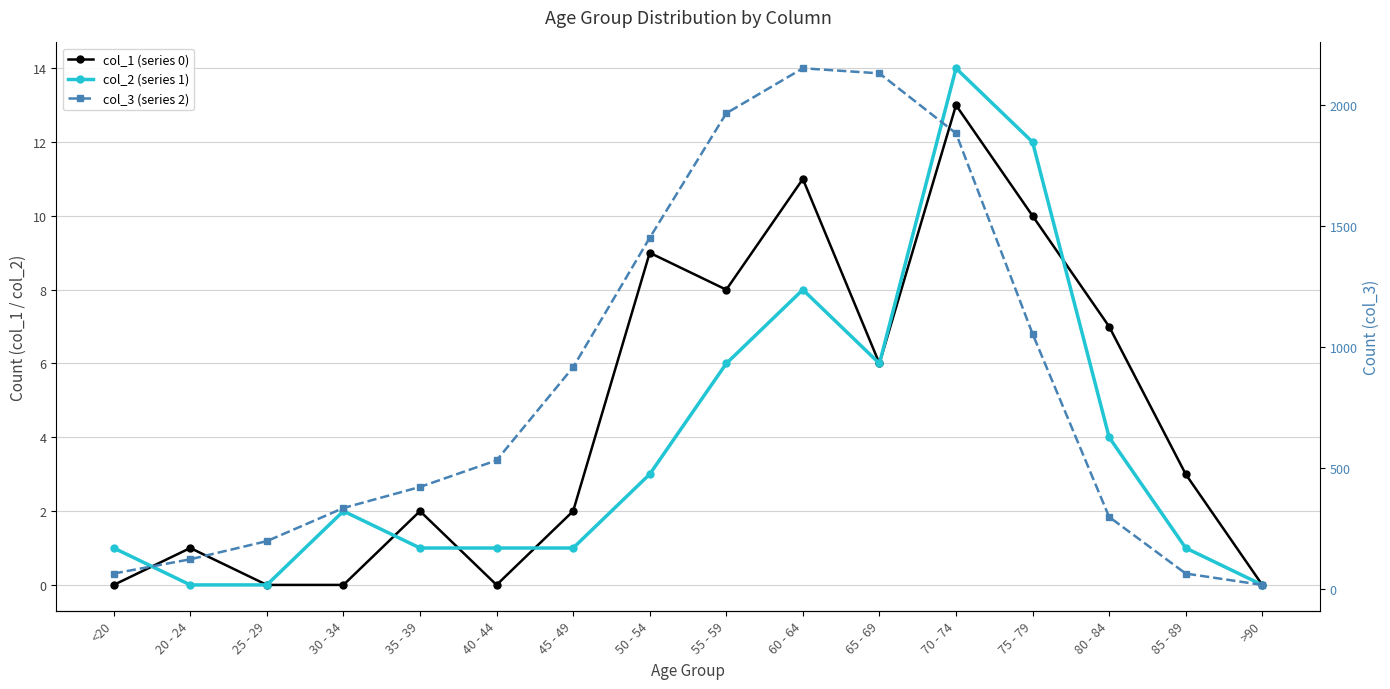

Which series has the largest range (max minus min)?

col_3 (series 2)